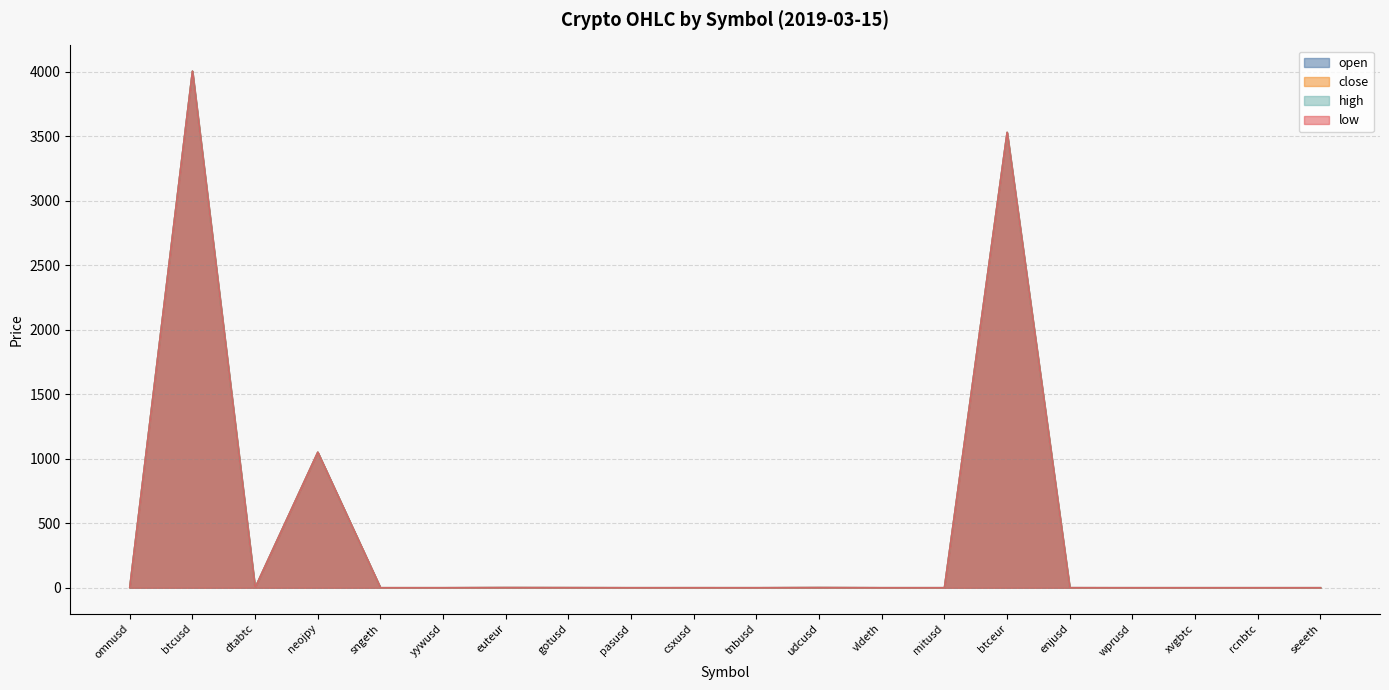

Which category has the highest value across all series?

btcusd